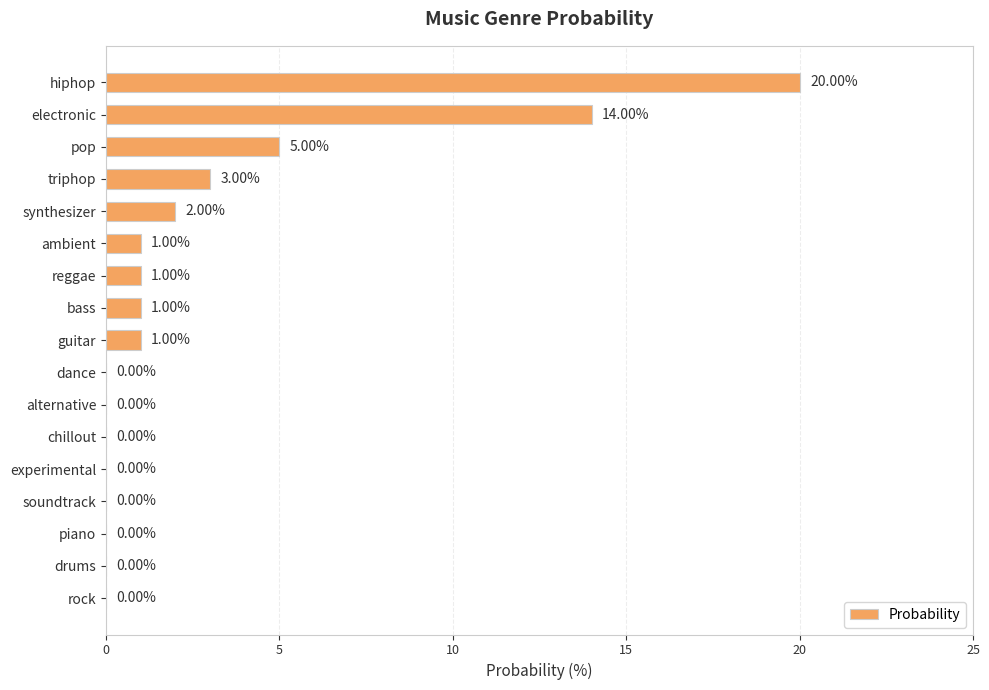

What is the change in value from chillout to bass?

+1.0